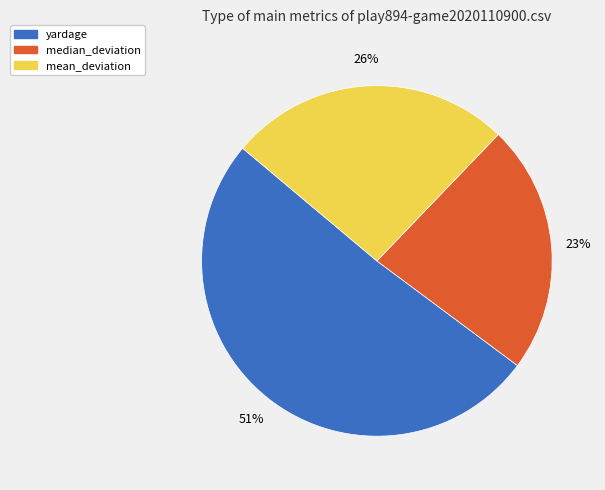

Between yardage and median_deviation, which is larger?

yardage